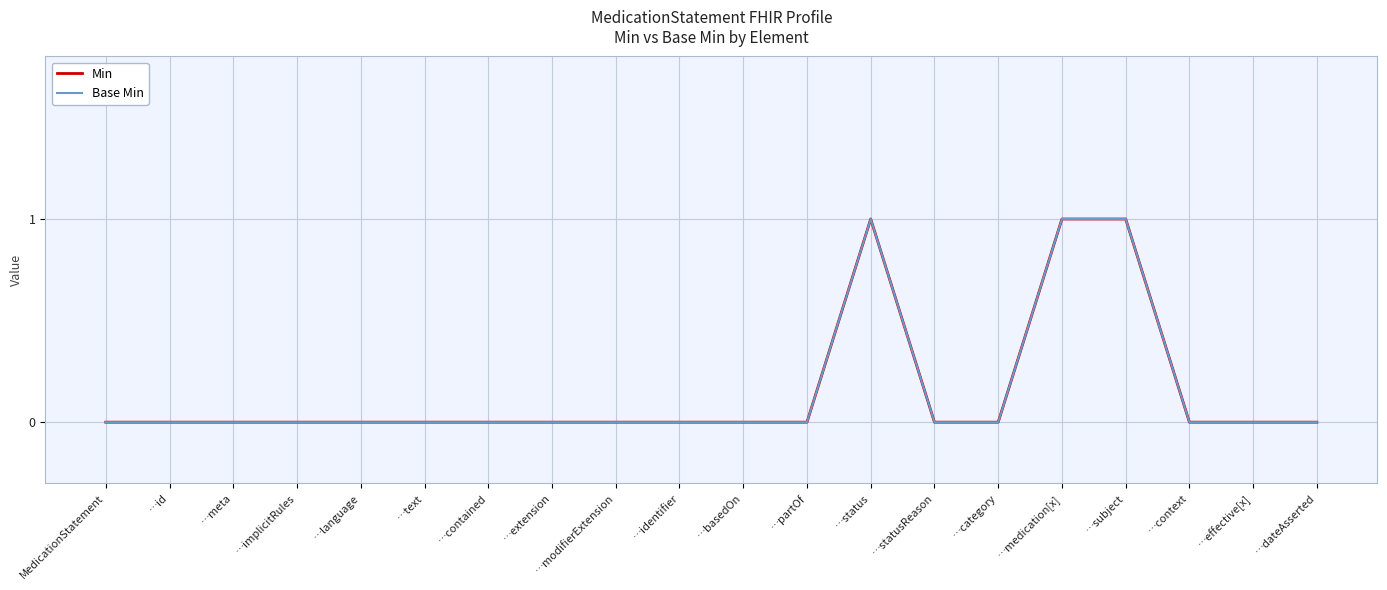

How many interior local peaks does the Min series have?

1